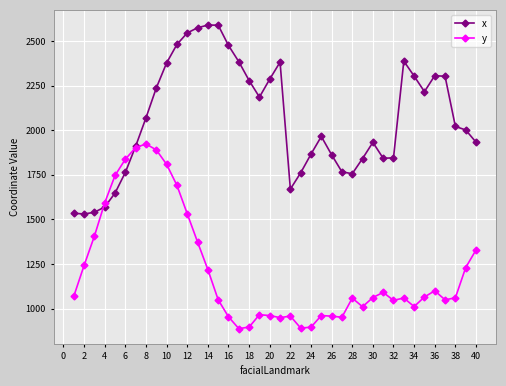

Rank the series by their average value, from highest to lowest.

x, y